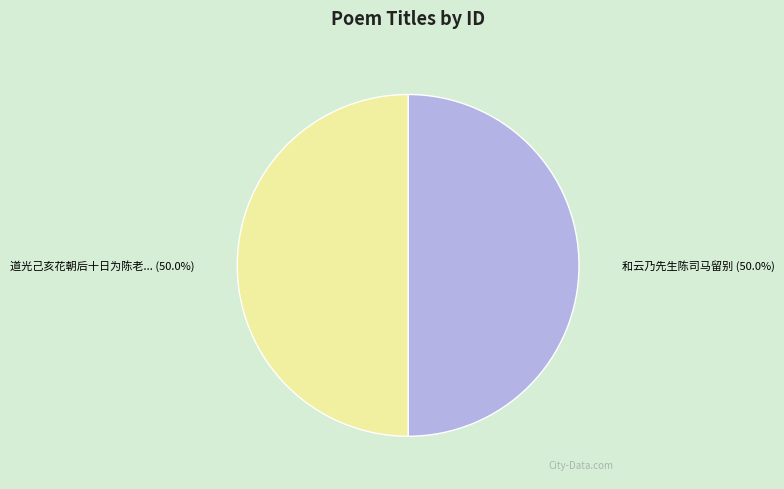

How many segments does this pie chart have?

2